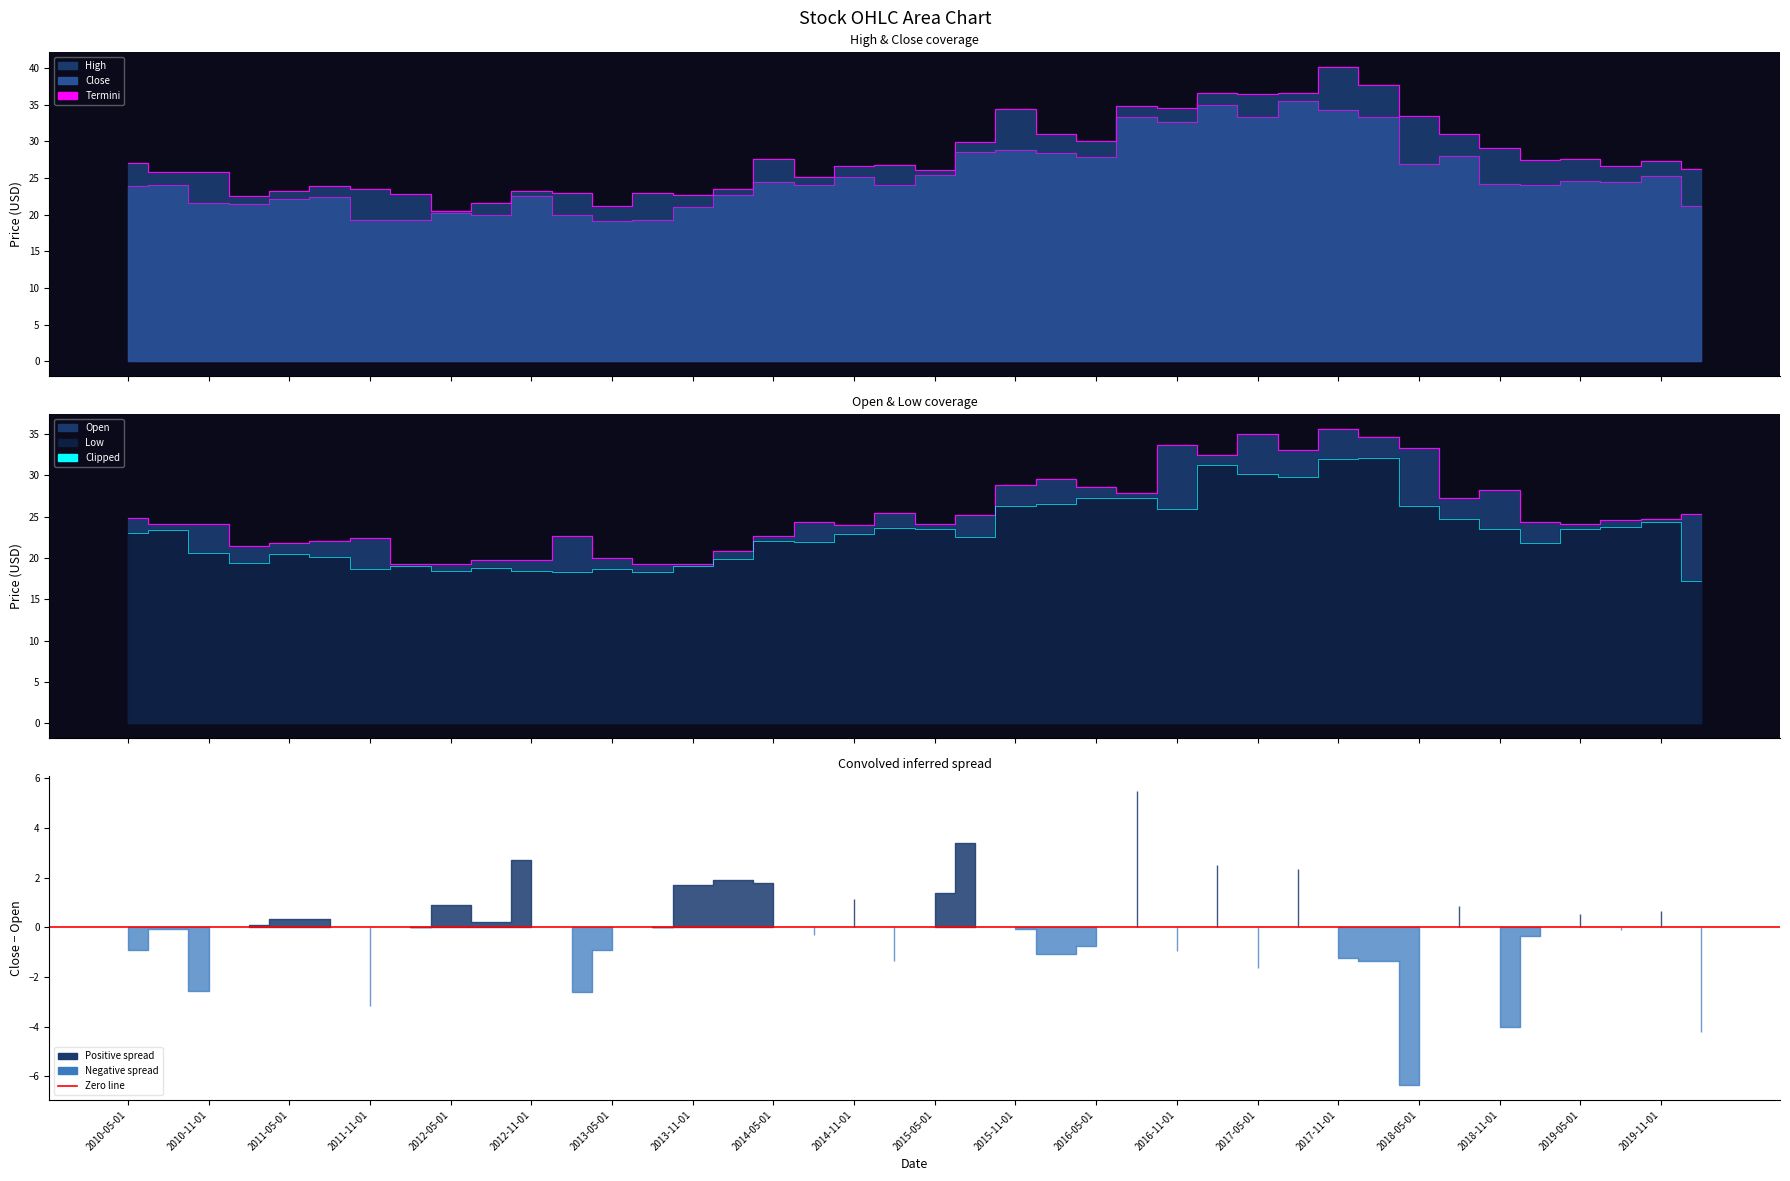

How many distinct data groups are displayed?

4